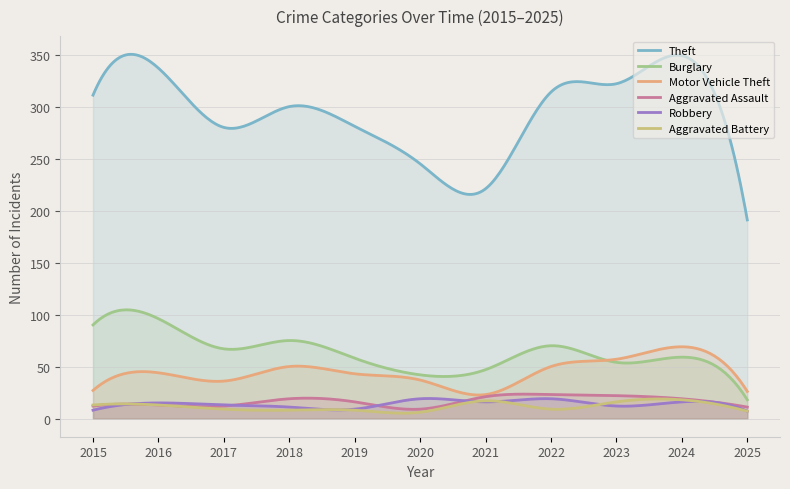

Rank the categories by Motor Vehicle Theft value from highest to lowest.

2024, 2023, 2018, 2022, 2016, 2019, 2020, 2017, 2015, 2025, 2021